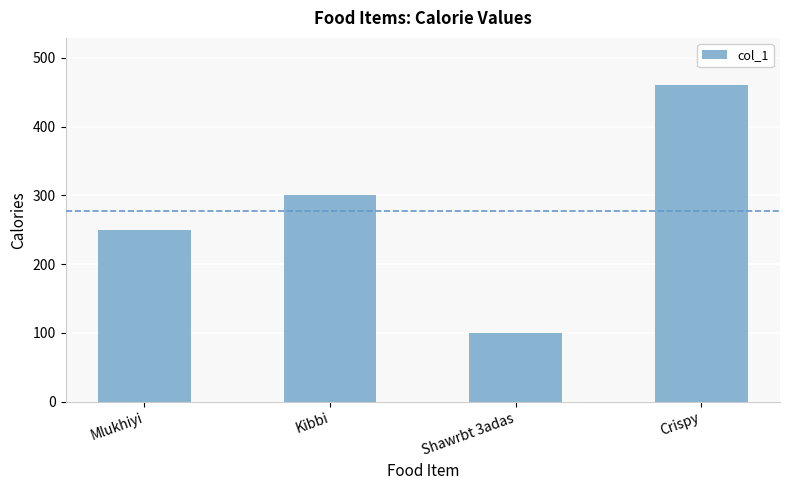

How many values are between 250 and 460?

3